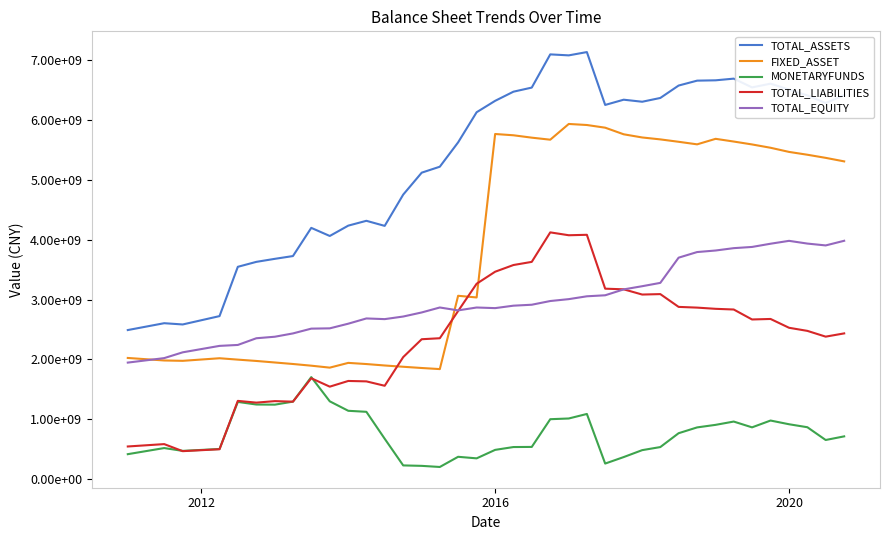

At how many categories does at least one series exceed 705763211?

38